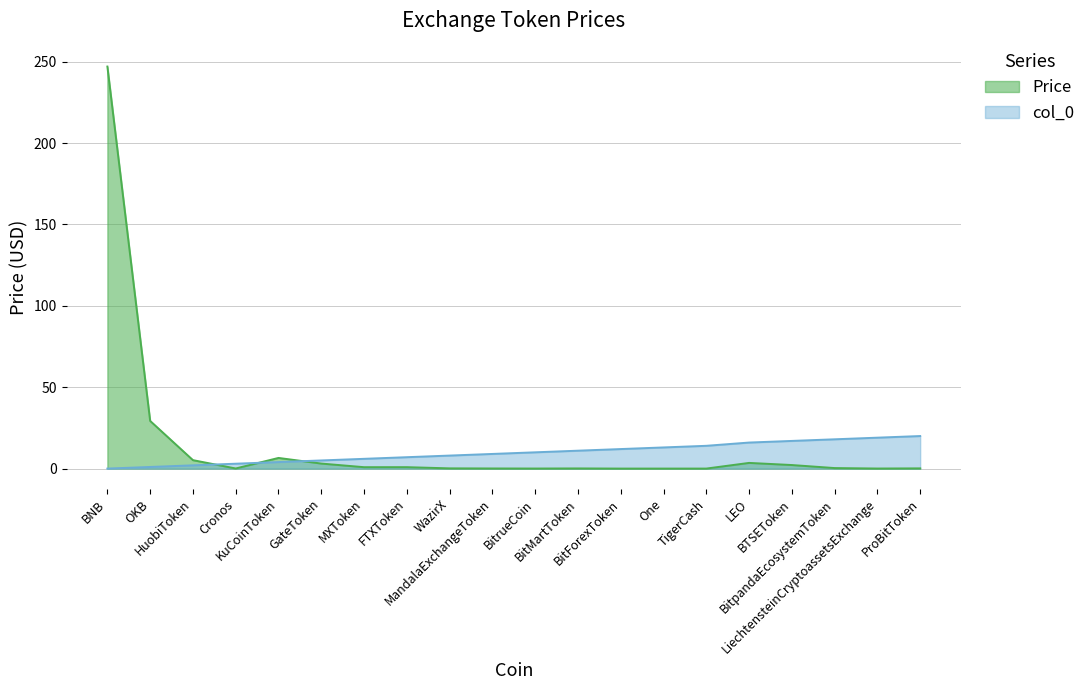

Between which two adjacent categories do Price and col_0 first intersect?

HuobiToken and Cronos